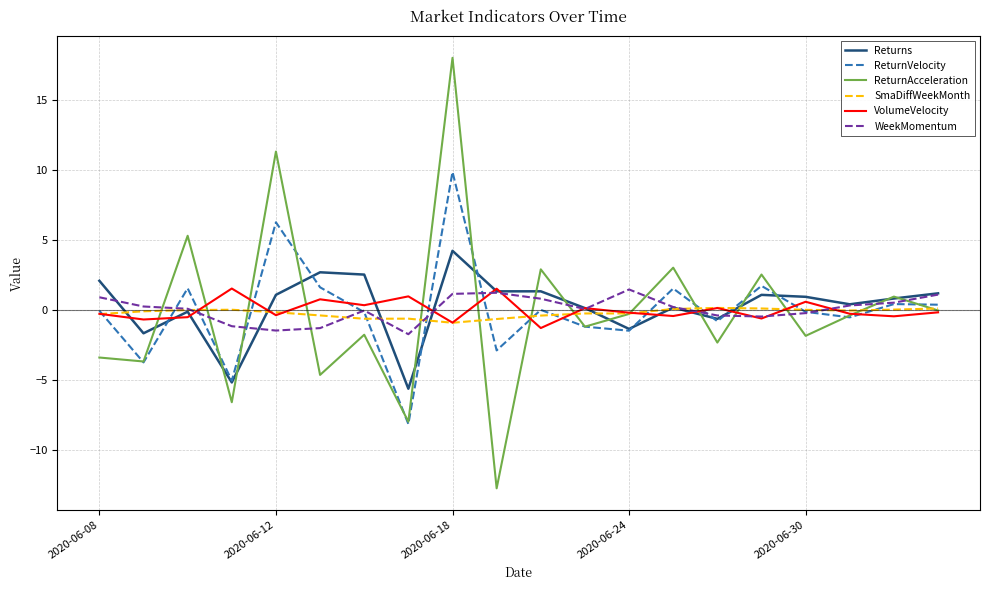

Which series has the largest range (max minus min)?

ReturnAcceleration